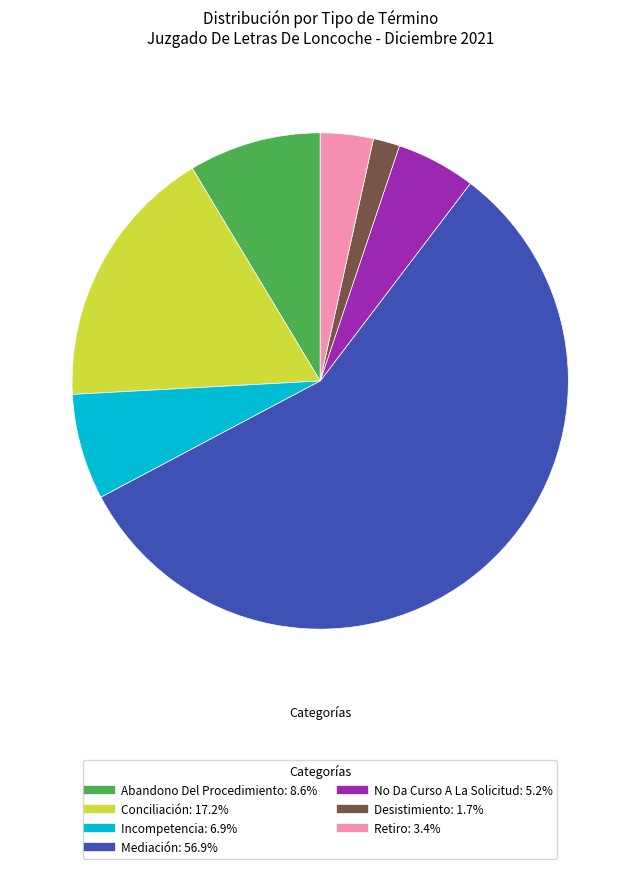

Is there any slice that represents more than half of the pie?

Yes